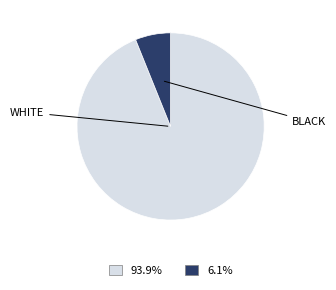

Is there any slice that represents more than half of the pie?

Yes